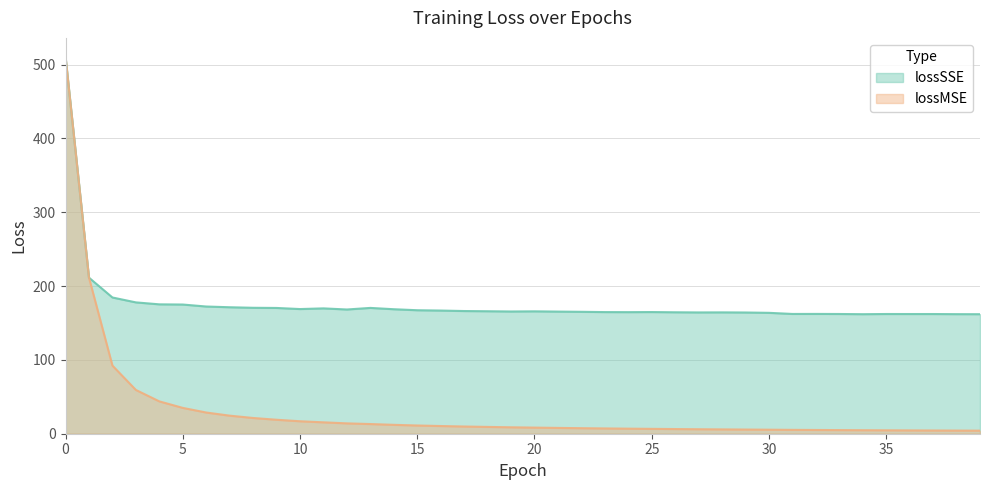

Which series has the largest range (max minus min)?

lossMSE